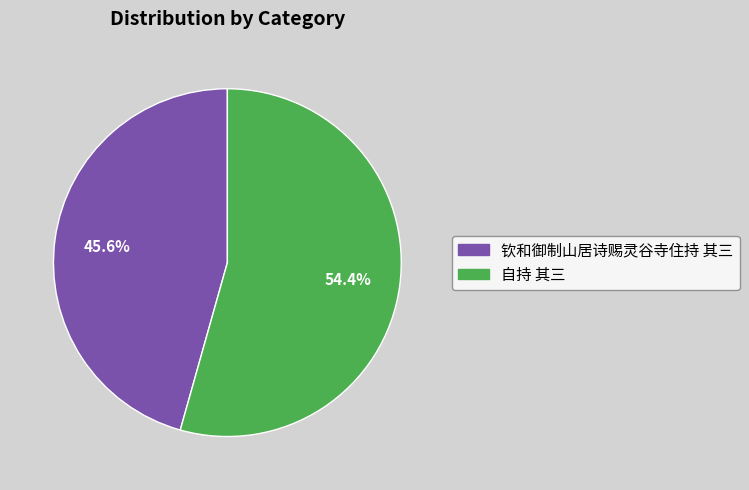

To the nearest percent, what is the combined percentage of 自持 其三 and 钦和御制山居诗赐灵谷寺住持 其三?

100%